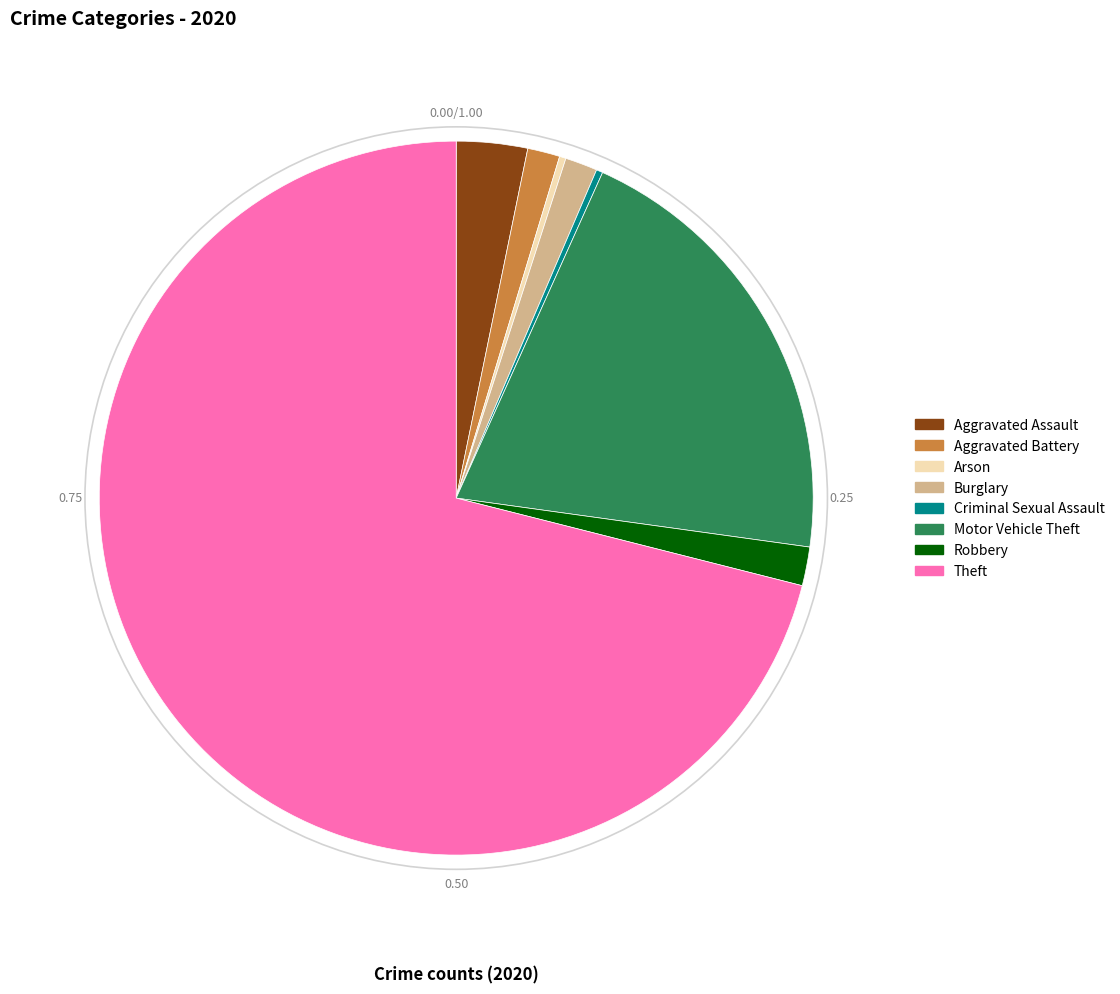

Is it true that Theft is 63% of the pie?

False